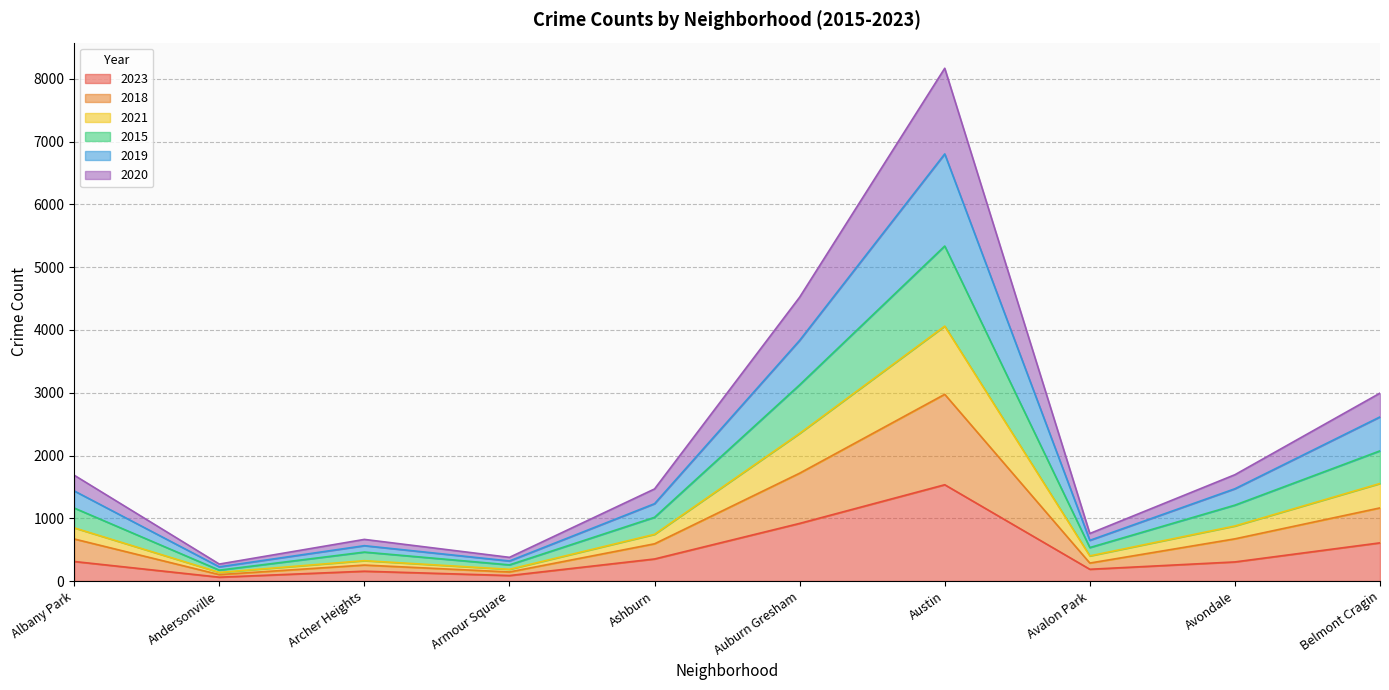

True or false: 2021 has a value of 2299 at Belmont Cragin.

False